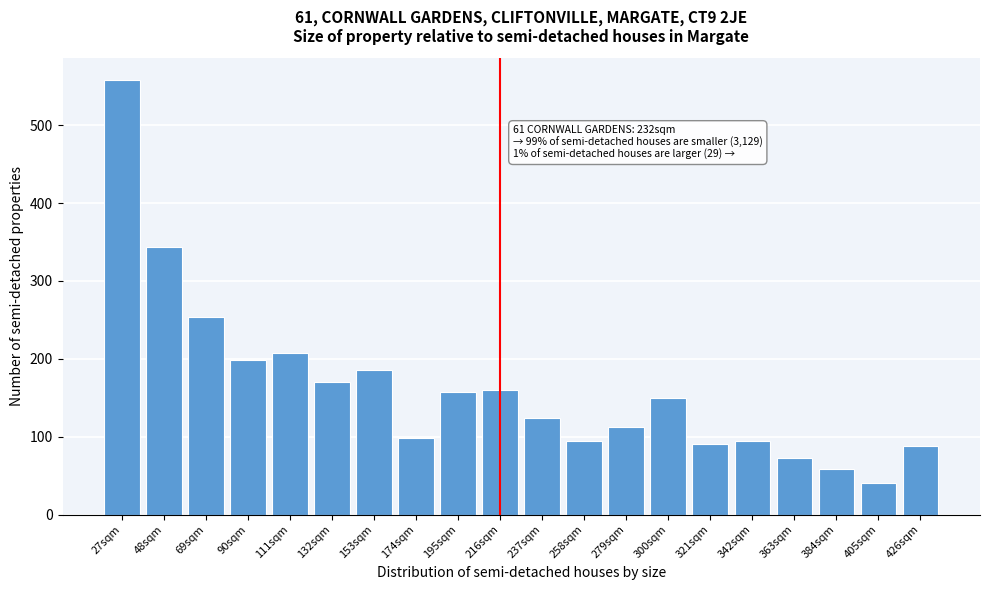

What is the smallest value displayed?

40